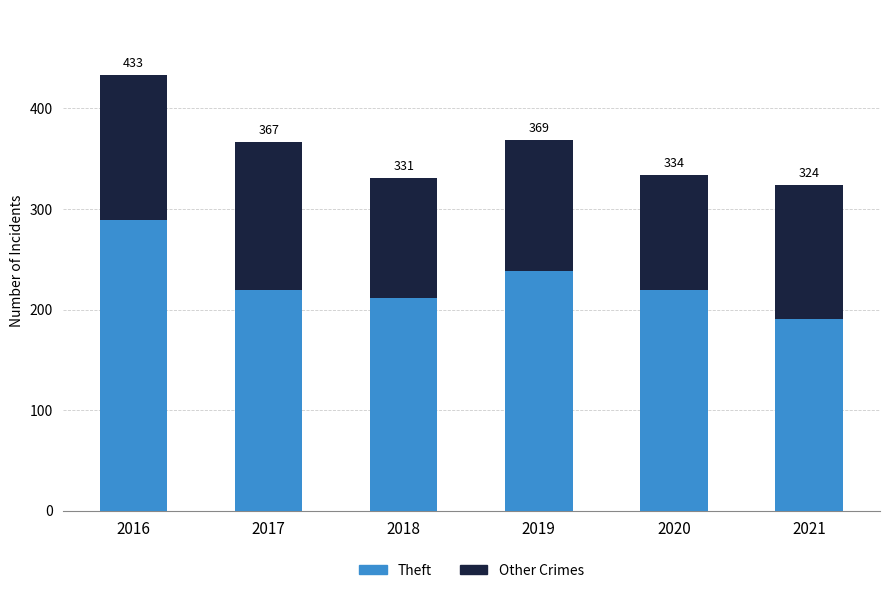

Which series changed the most between 2016 and 2017?

Theft